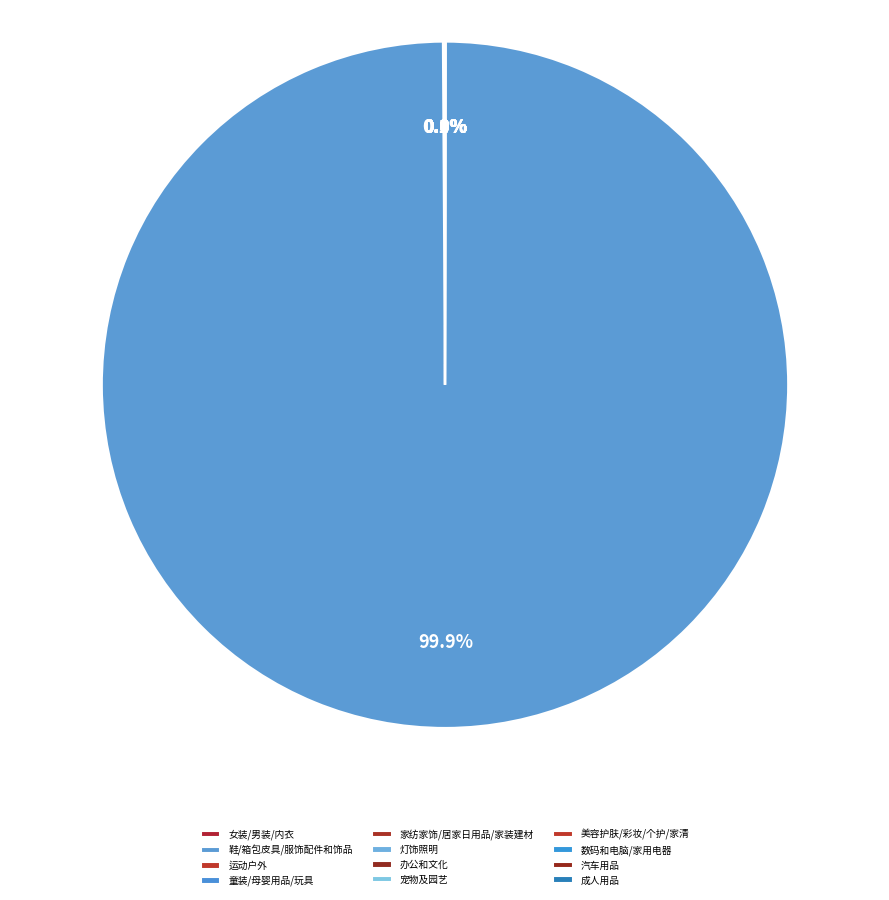

Is 鞋/箱包皮具/服饰配件和饰品 the majority of the pie?

Yes